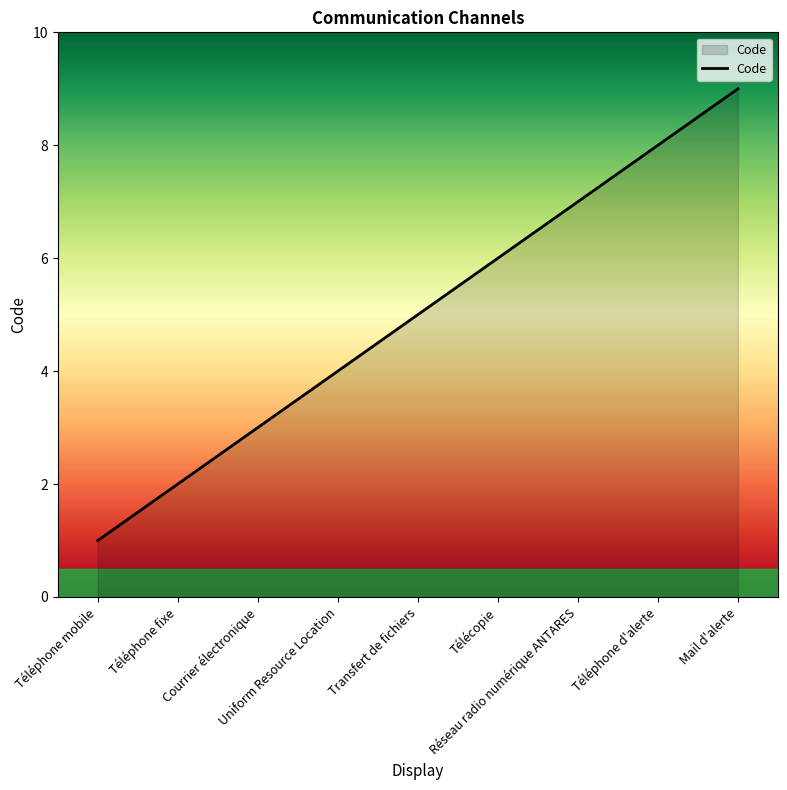

How many values are below 5?

4